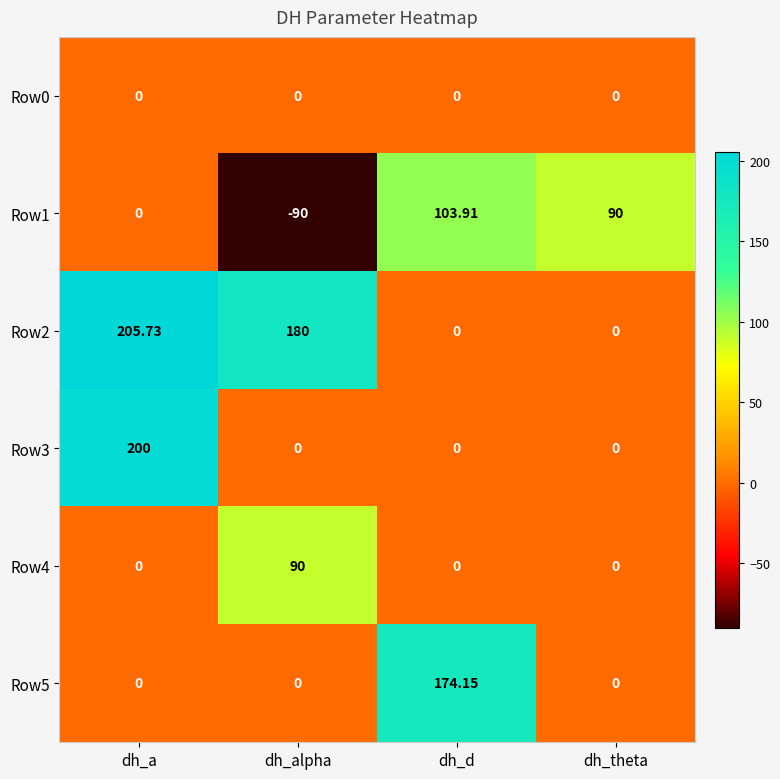

At which category is the sum across all series the highest?

dh_a